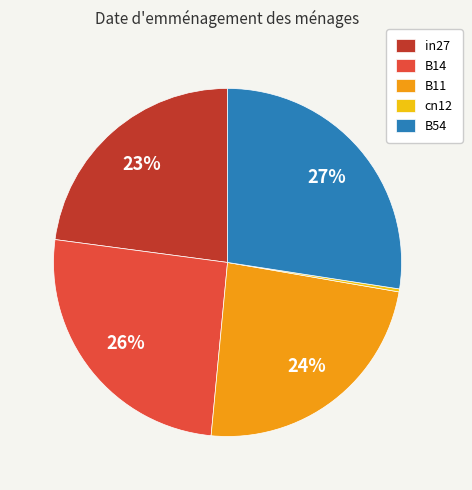

What is the largest slice in the pie chart?

B54